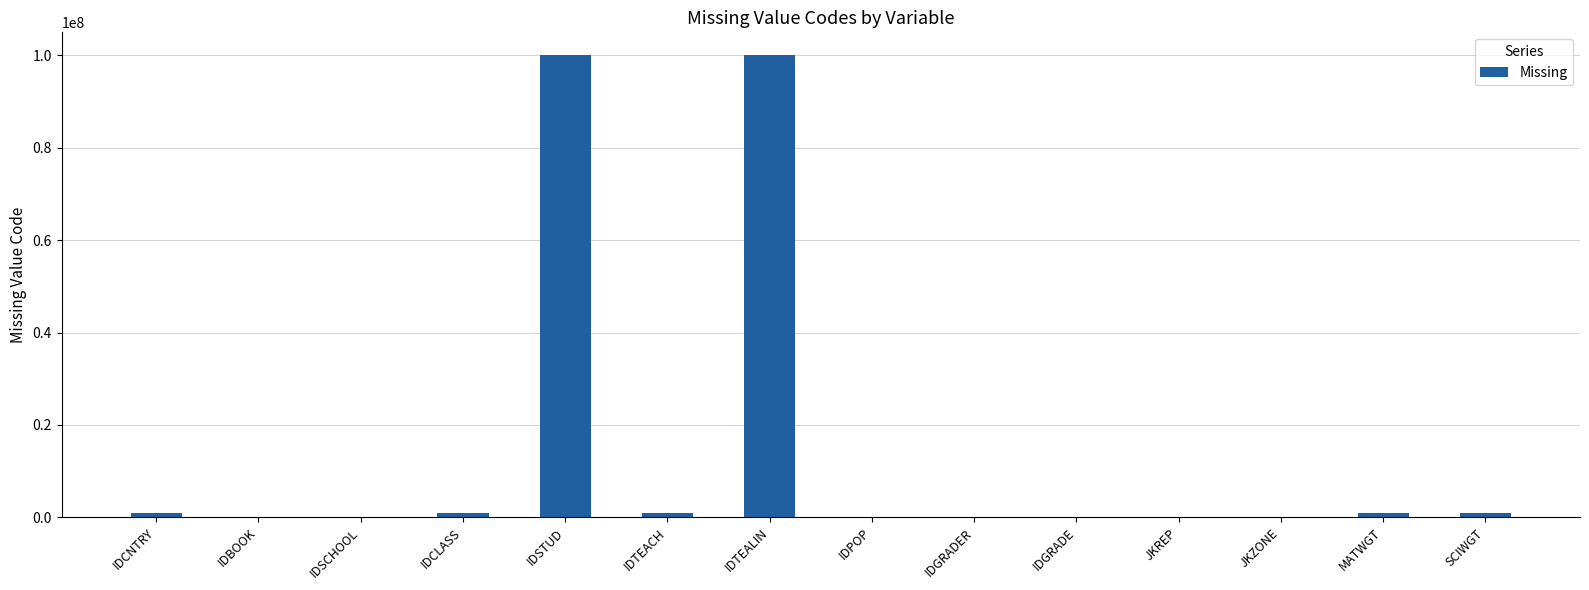

Between IDPOP and IDSTUD, which is larger?

IDSTUD